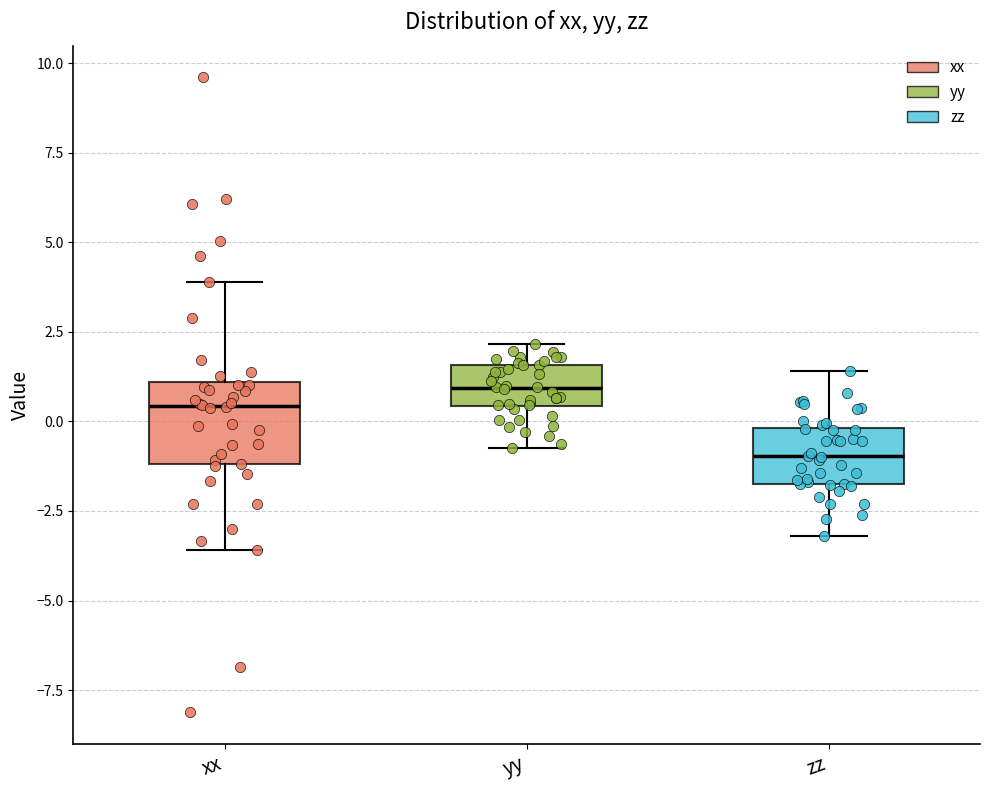

Reading left to right, transcribe this box plot: for each box, give where its median line is, the range the box spans, and where its two whiskers end, as read against the y-axis. The values are not printed on the chart, so give them approximately, as read against the axis.

xx: median 0.5, box -1.0 to 1.0, whiskers -3.5 to 4.0
yy: median 1.0, box 0.5 to 1.5, whiskers -1.0 to 2.0
zz: median -1.0, box -1.5 to 0.0, whiskers -3.0 to 1.5